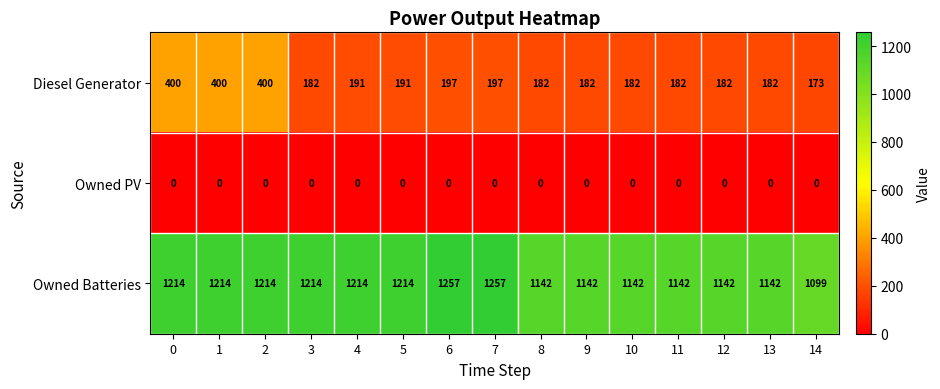

Is it true that Owned Batteries equals 1214 at 1?

True